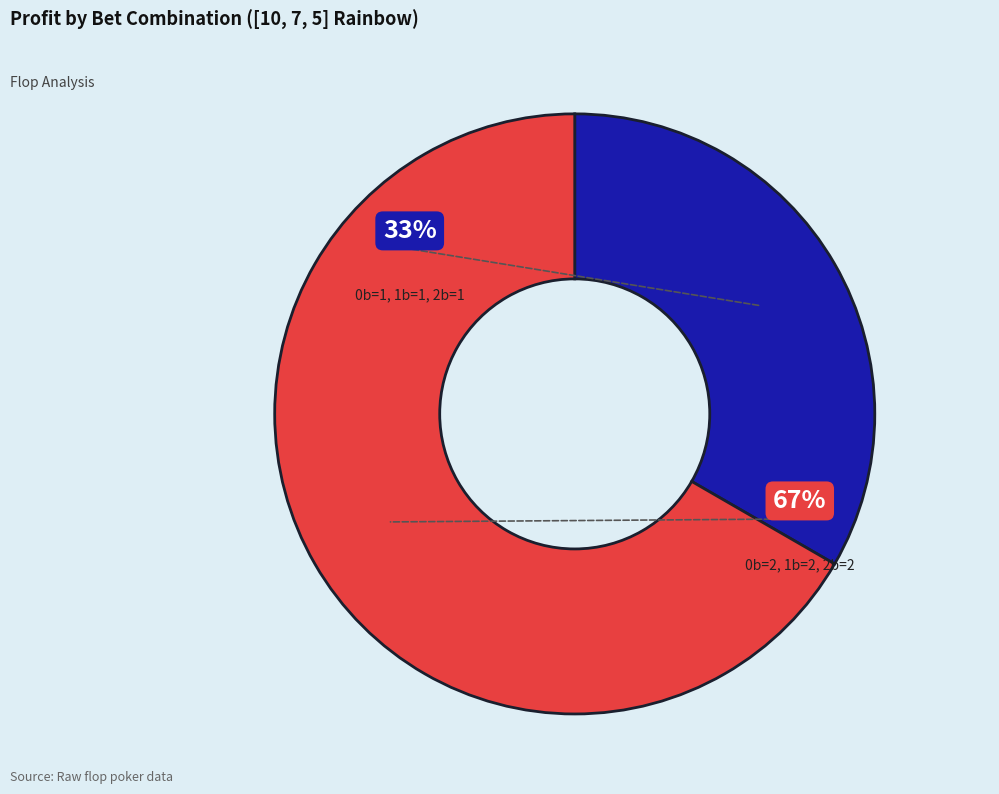

Is it true that 0b=1, 1b=1, 2b=1 is 46% of the pie?

False